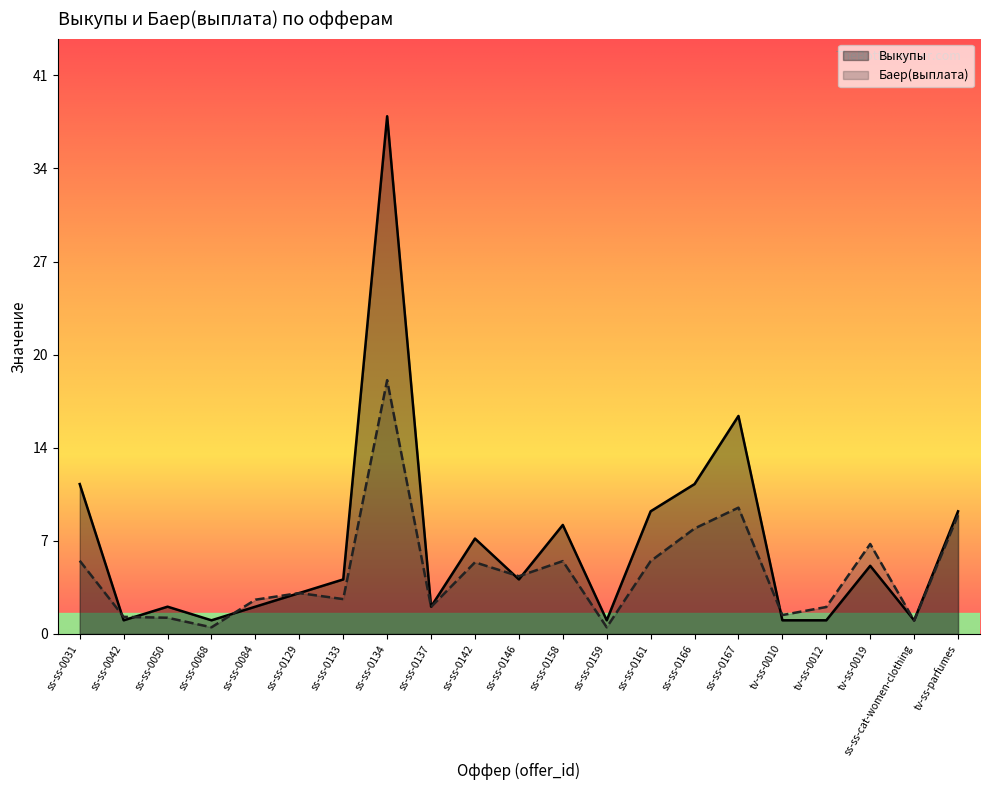

Is the value of Выкупы at tv-ss-0010 greater than the value of Баер(выплата) at ss-ss-0068?

Yes